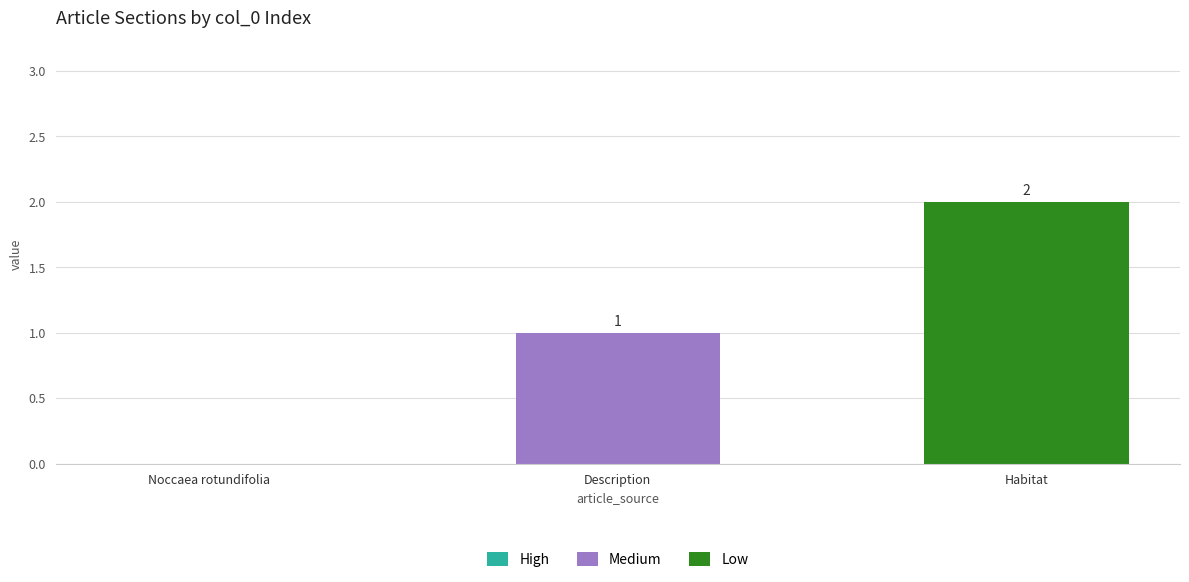

What position from the left is Noccaea rotundifolia?

1